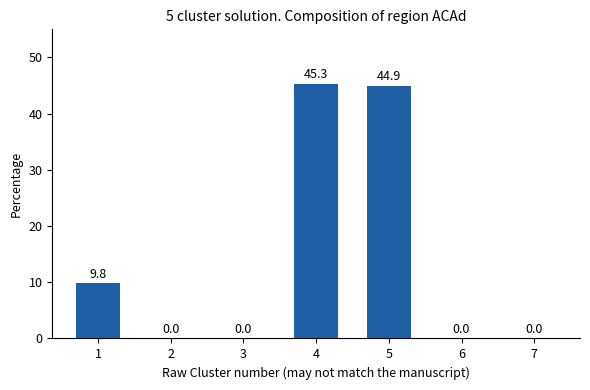

Reading left to right, transcribe all the data shown in this chart.

9.8	0.0	0.0	45.3	44.9	0.0	0.0